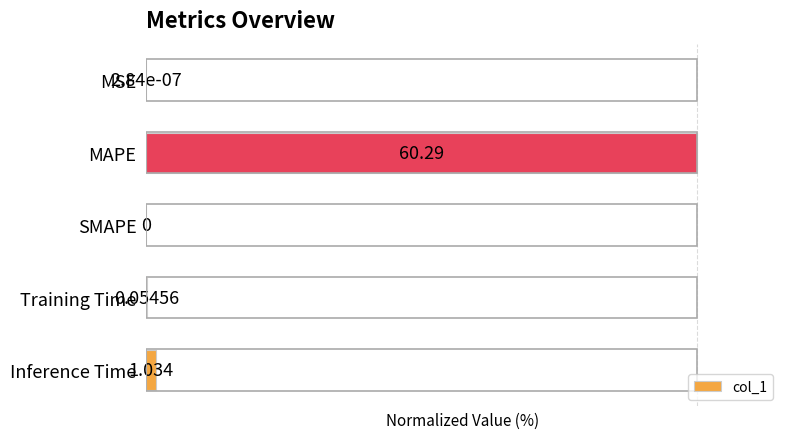

Which category has the highest value across all series?

MAPE